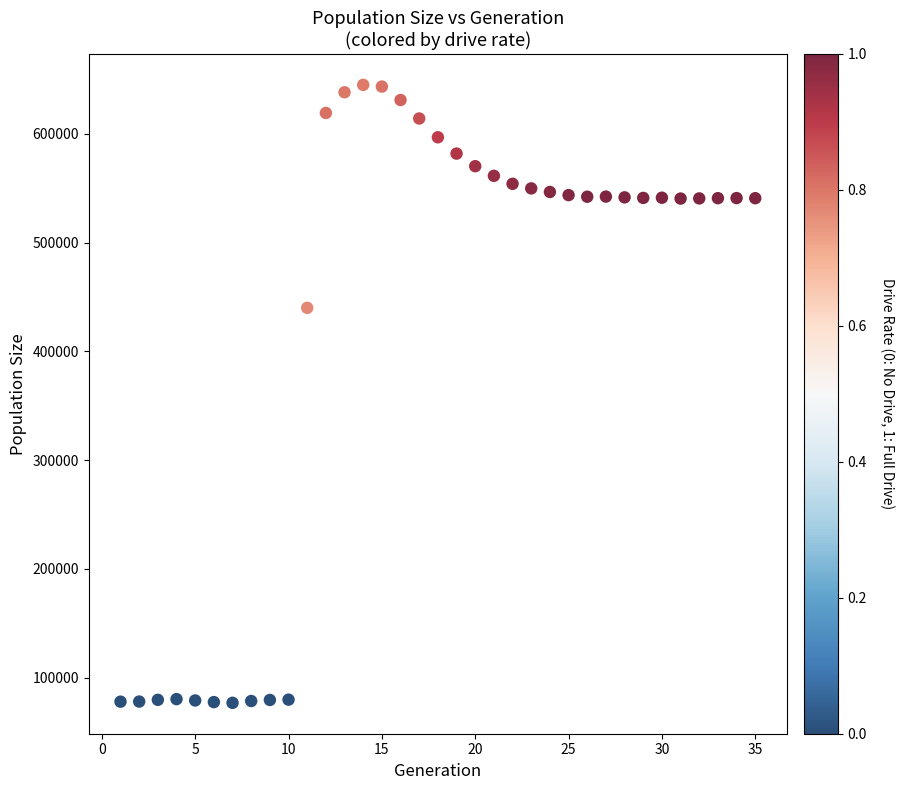

What is the range of Y values (max minus min)?

568287